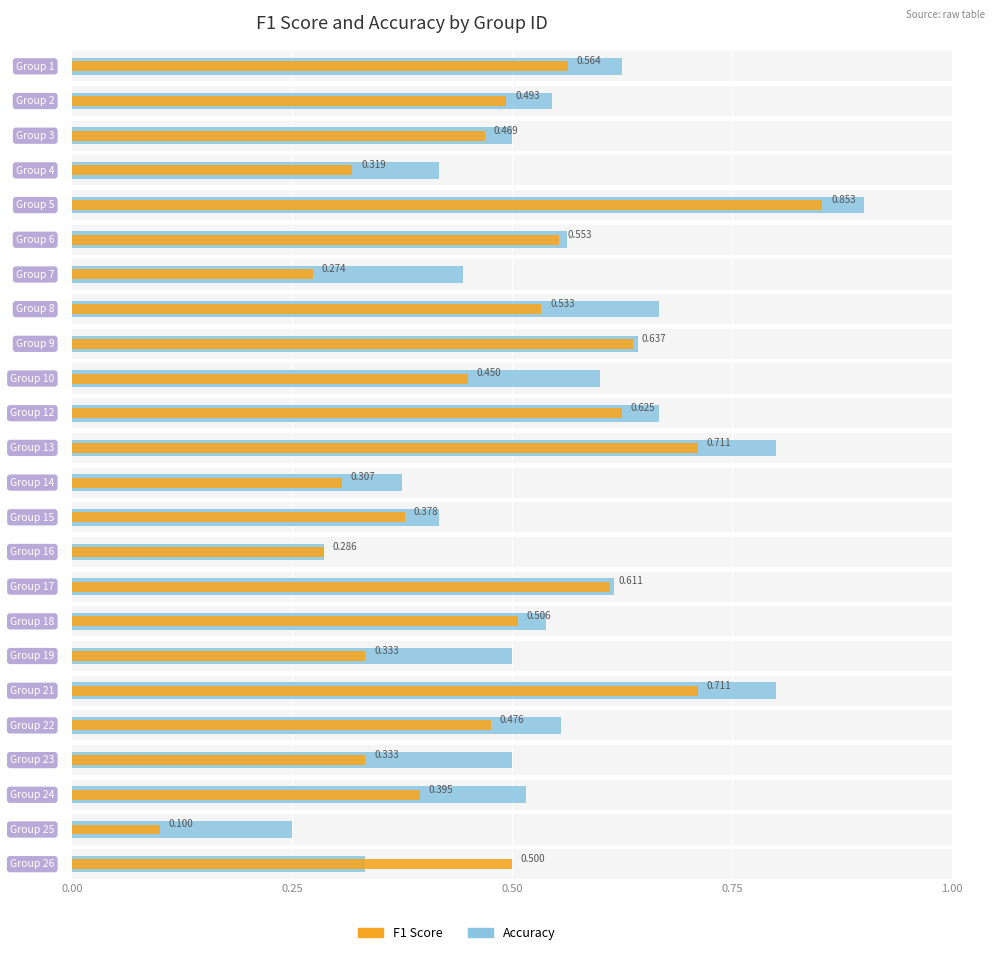

Reading left to right, transcribe all the data shown in this chart.

f1: 1=0.6	2=0.5	3=0.5	4=0.3	5=0.9	6=0.6	7=0.3	8=0.5	9=0.6	10=0.5	12=0.6	13=0.7	14=0.3	15=0.4	16=0.3	17=0.6	18=0.5	19=0.3	21=0.7	22=0.5	23=0.3	24=0.4	25=0.1	26=0.5
accuracy: 1=0.6	2=0.5	3=0.5	4=0.4	5=0.9	6=0.6	7=0.4	8=0.7	9=0.6	10=0.6	12=0.7	13=0.8	14=0.4	15=0.4	16=0.3	17=0.6	18=0.5	19=0.5	21=0.8	22=0.6	23=0.5	24=0.5	25=0.2	26=0.3